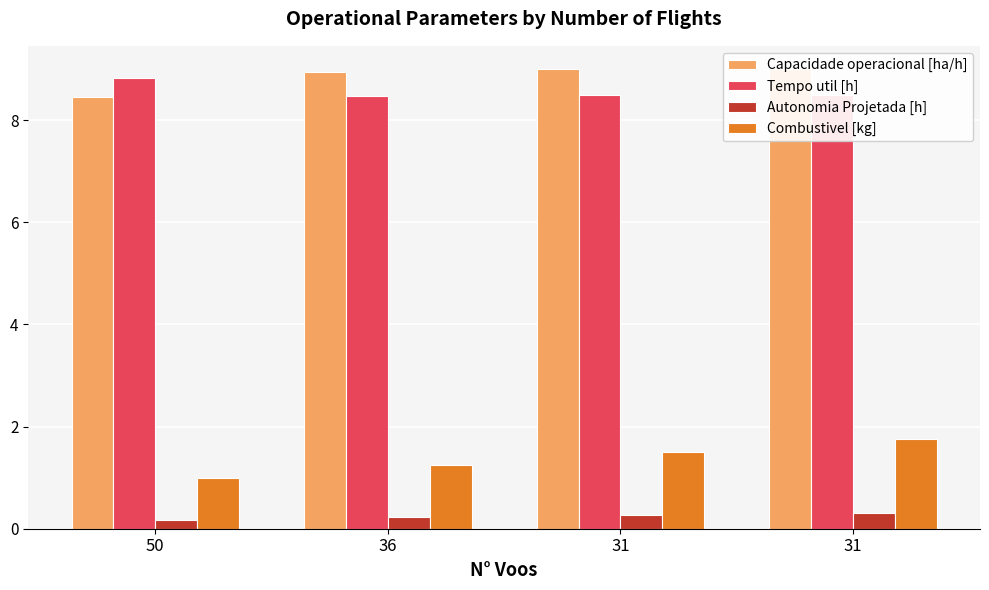

At which category is the sum across all series the highest?

31